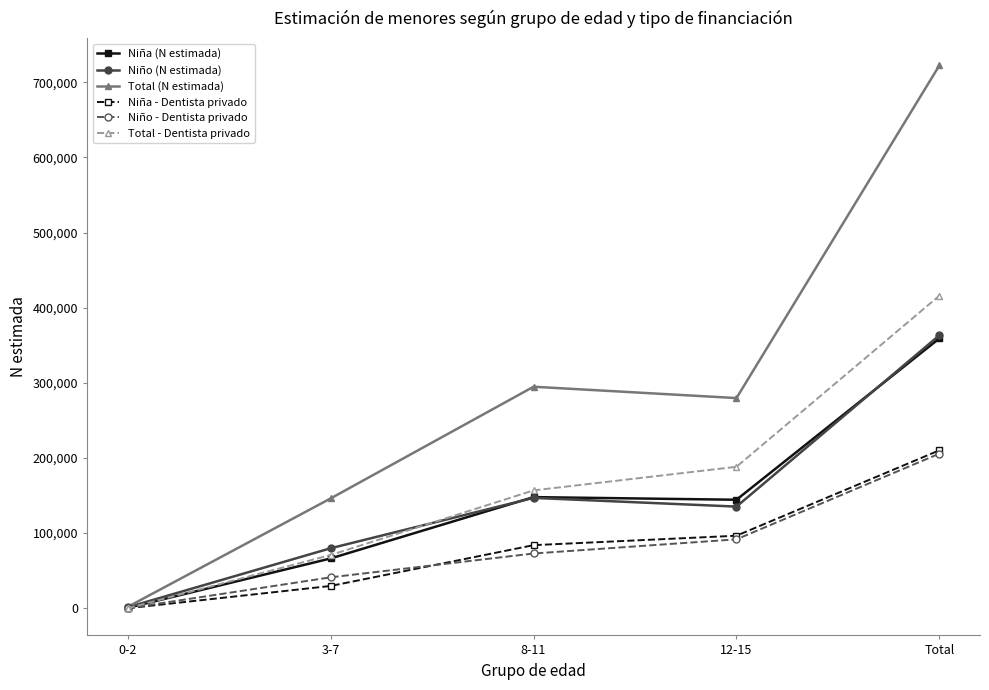

Which category has the lowest value in the Total - Dentista privado series?

0-2